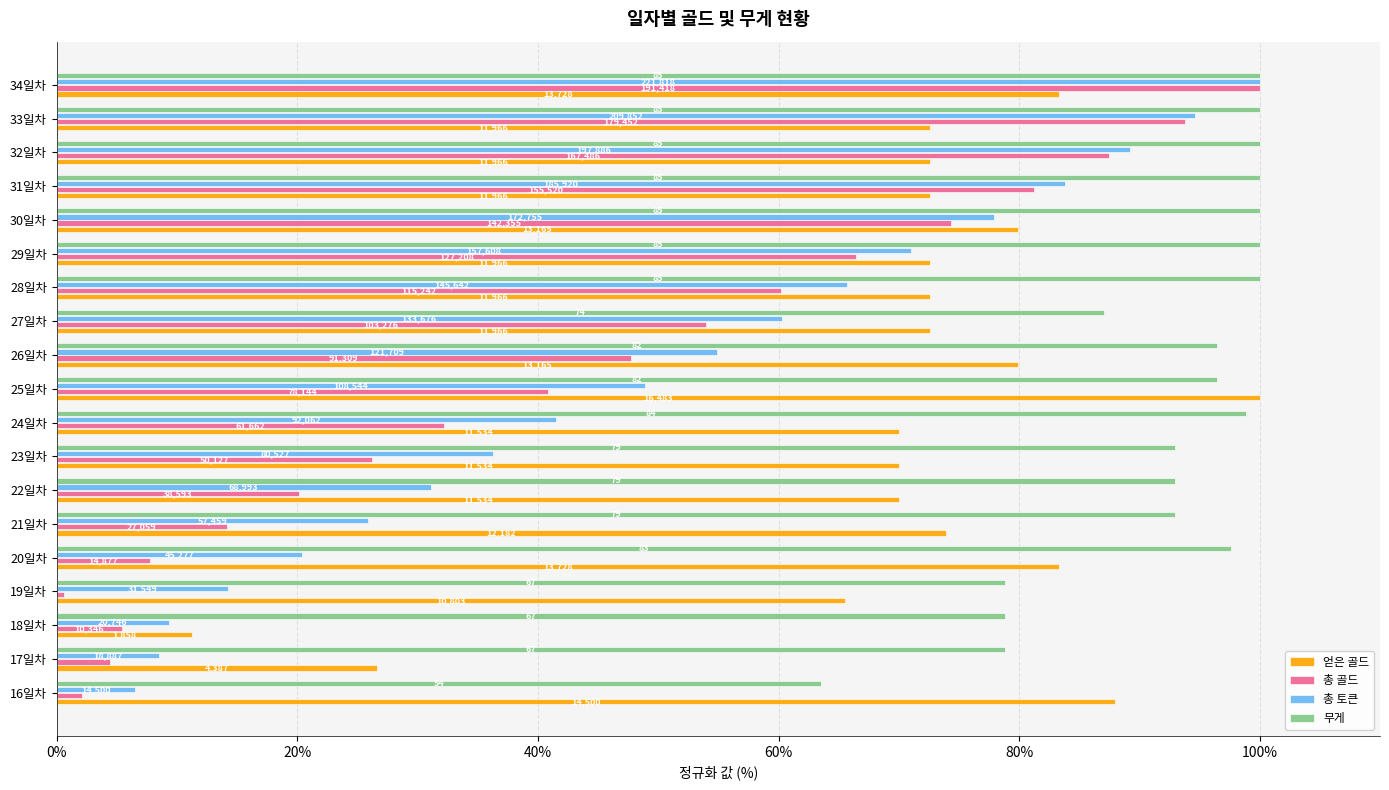

At how many categories does at least one series exceed 93?

11